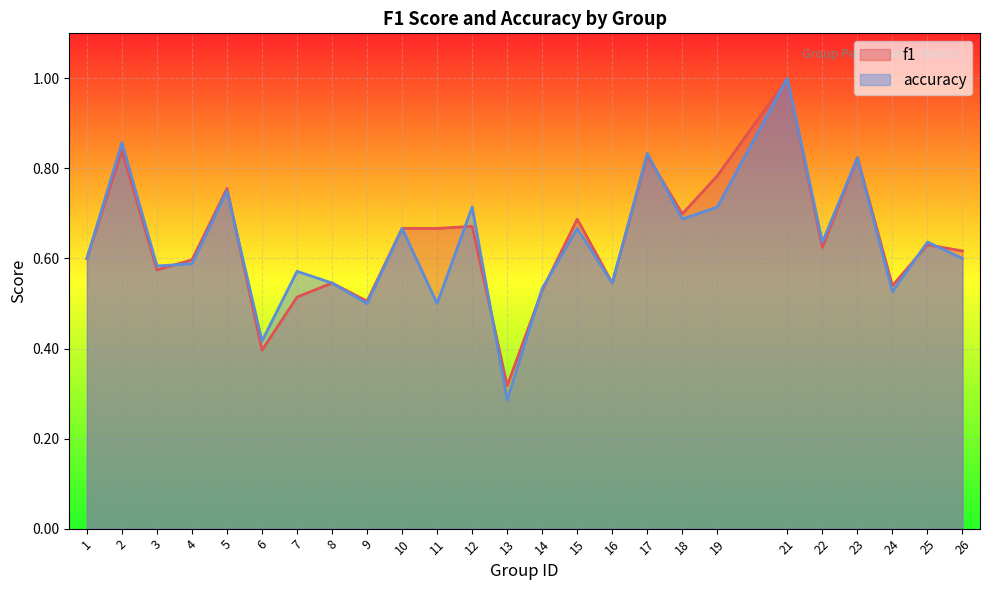

What is the difference between the f1 values at 18 and 2?

0.1